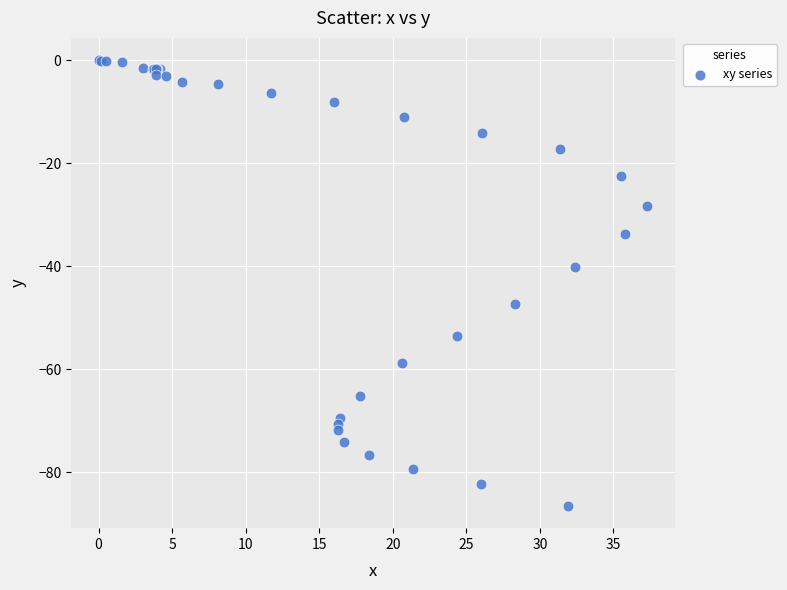

What Y value in the scatter plot is closest to -43?

-40.1